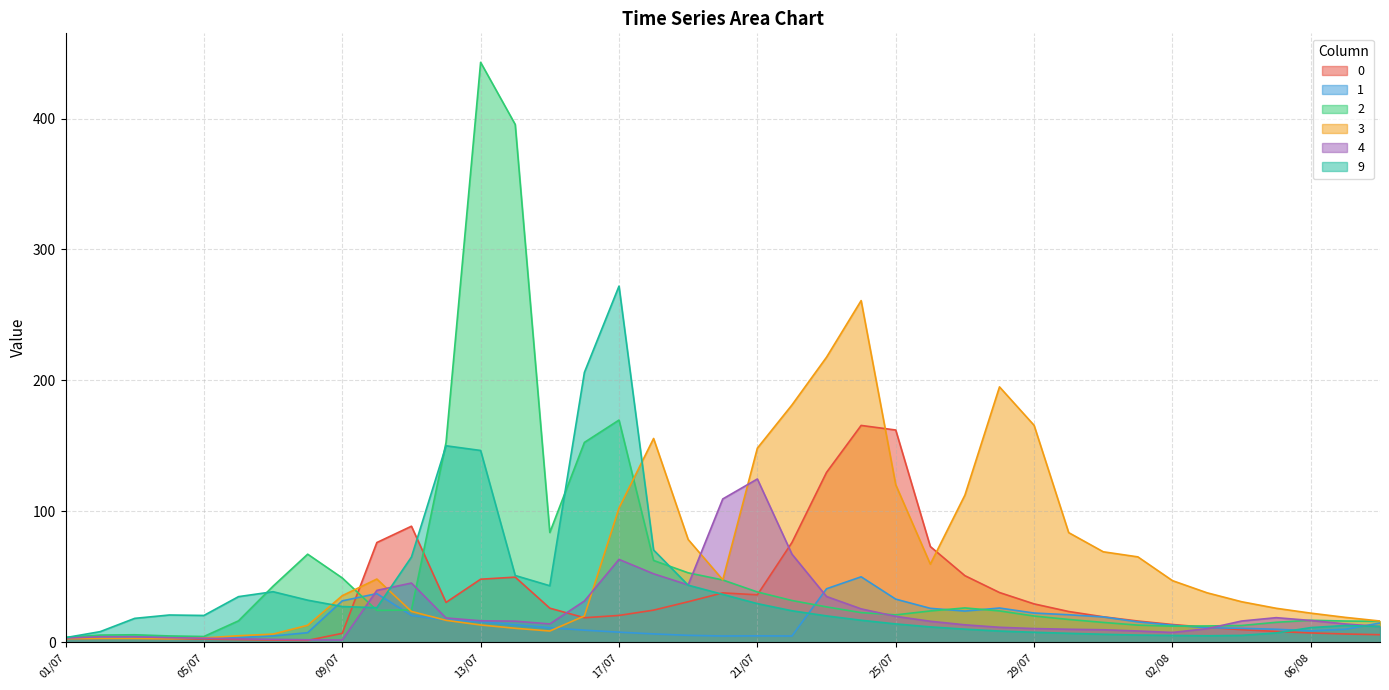

How many interior local peaks does the 2 series have?

6